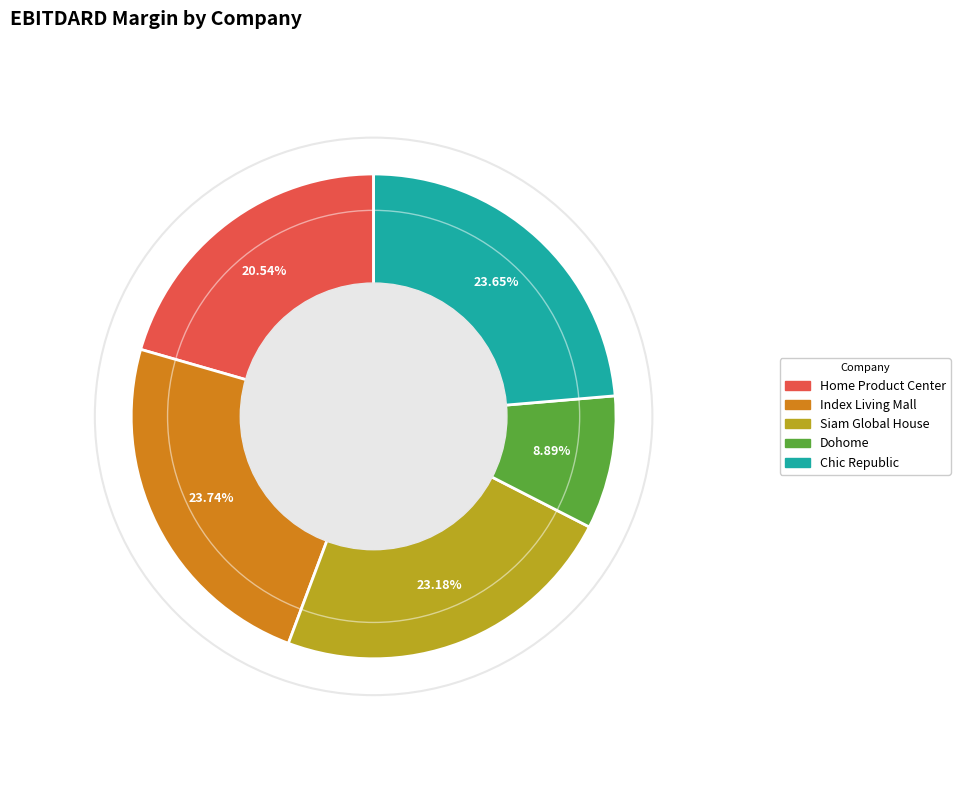

Is there a majority slice in this chart?

No